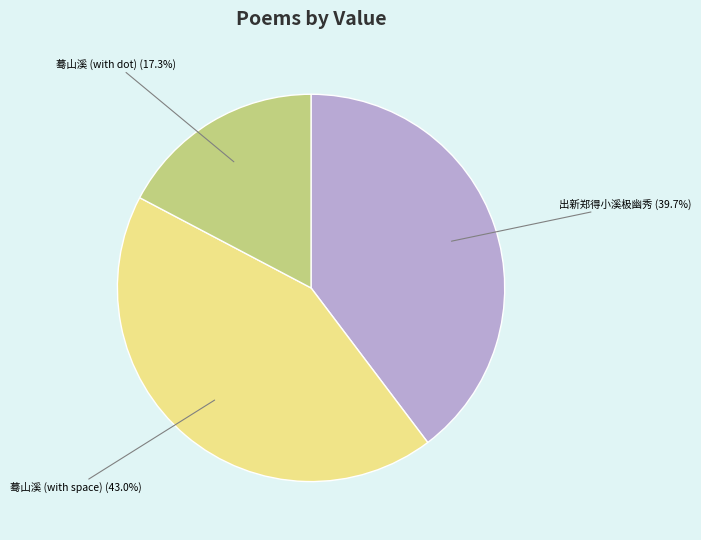

Does any single category account for the majority?

No